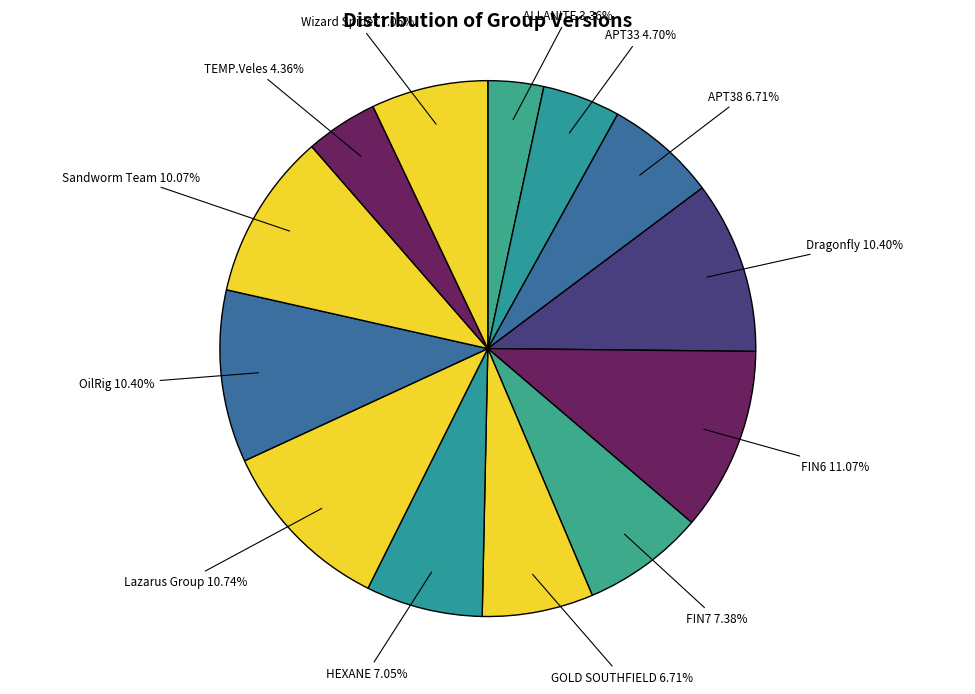

Does GOLD SOUTHFIELD account for over 50% of the chart?

No